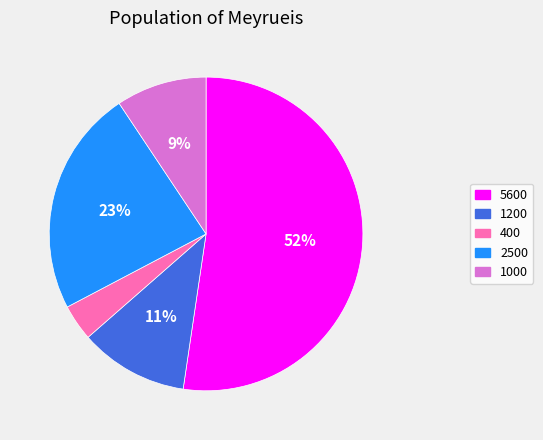

What percentage is the 1200 slice, to the nearest percent?

11%